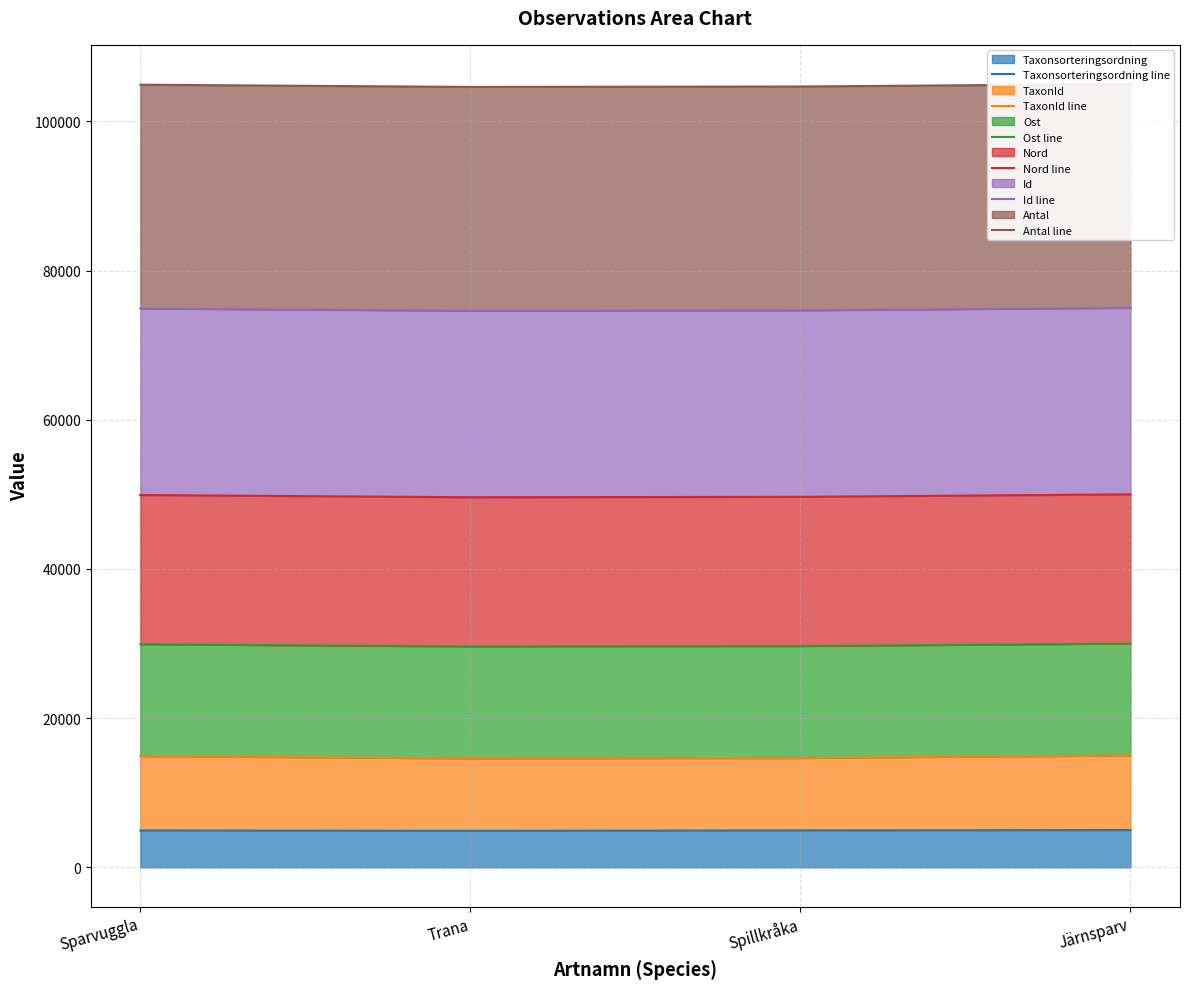

The Antal line series shows 165943.0 at Trana. True or false?

False